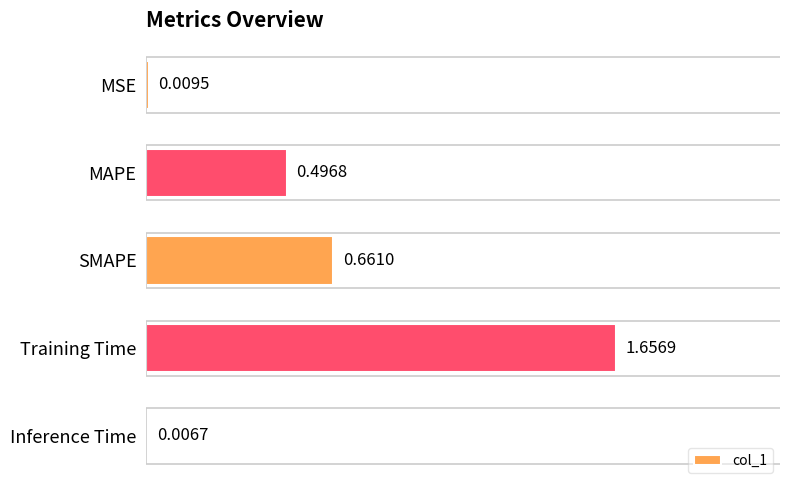

How many distinct data groups are displayed?

1